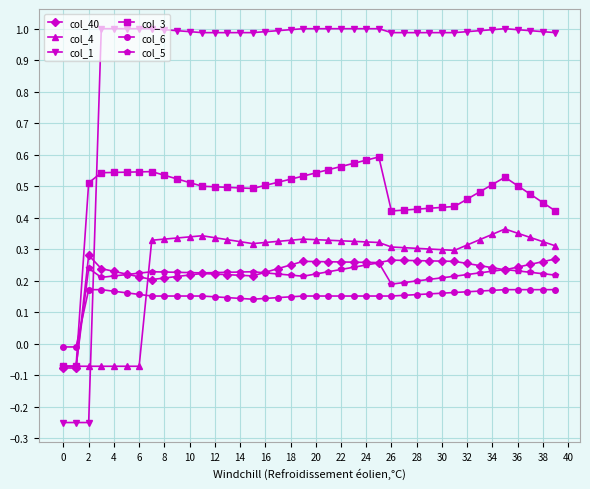

True or false: col_3 has more than 0 points higher than both neighbors.

True